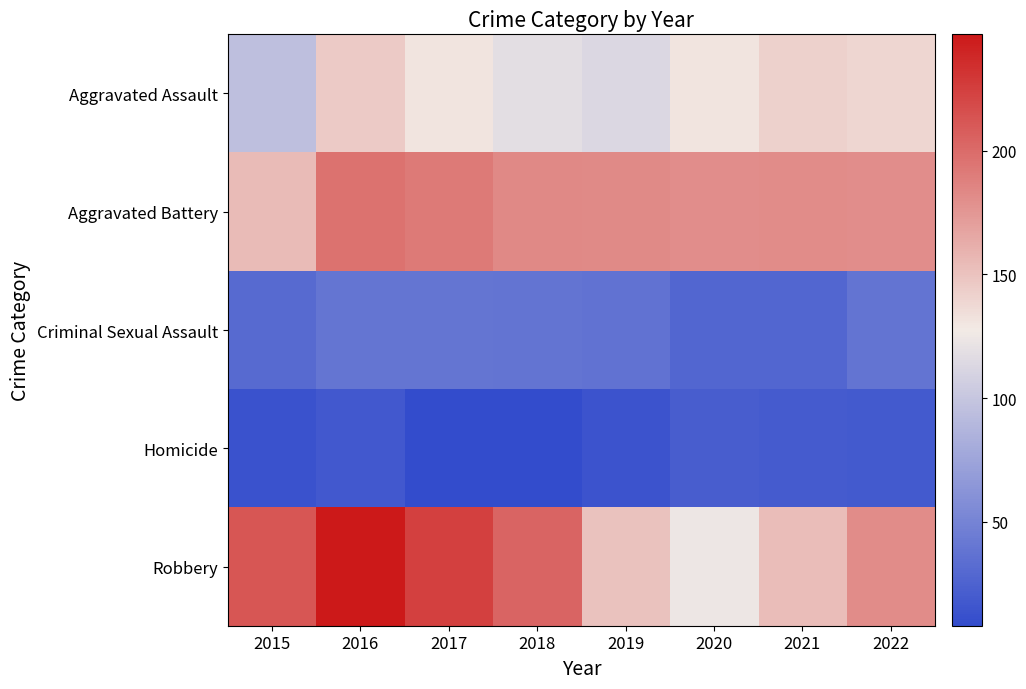

List the series in order of their peak value, highest first.

Robbery, Aggravated Battery, Aggravated Assault, Criminal Sexual Assault, Homicide